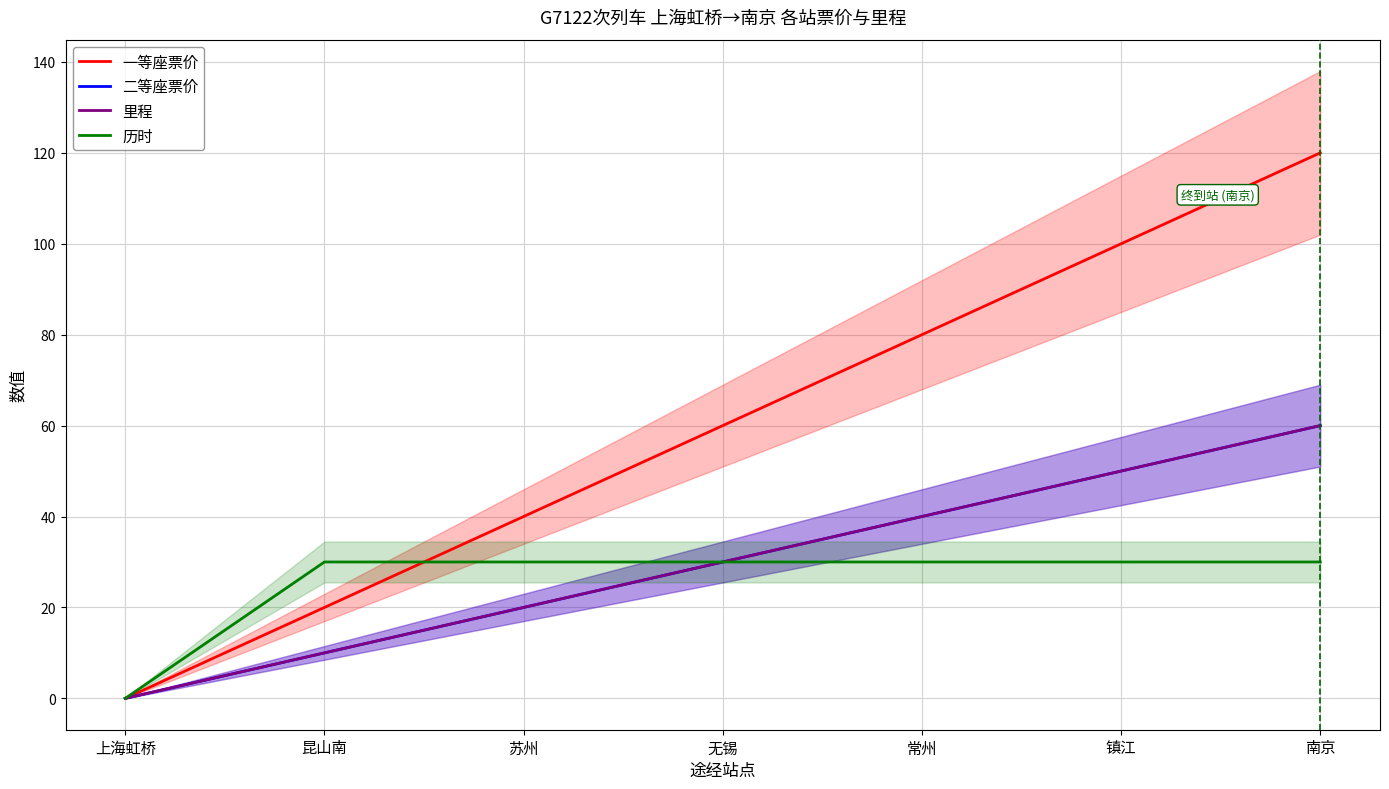

Does the chart have visible grid lines?

Yes